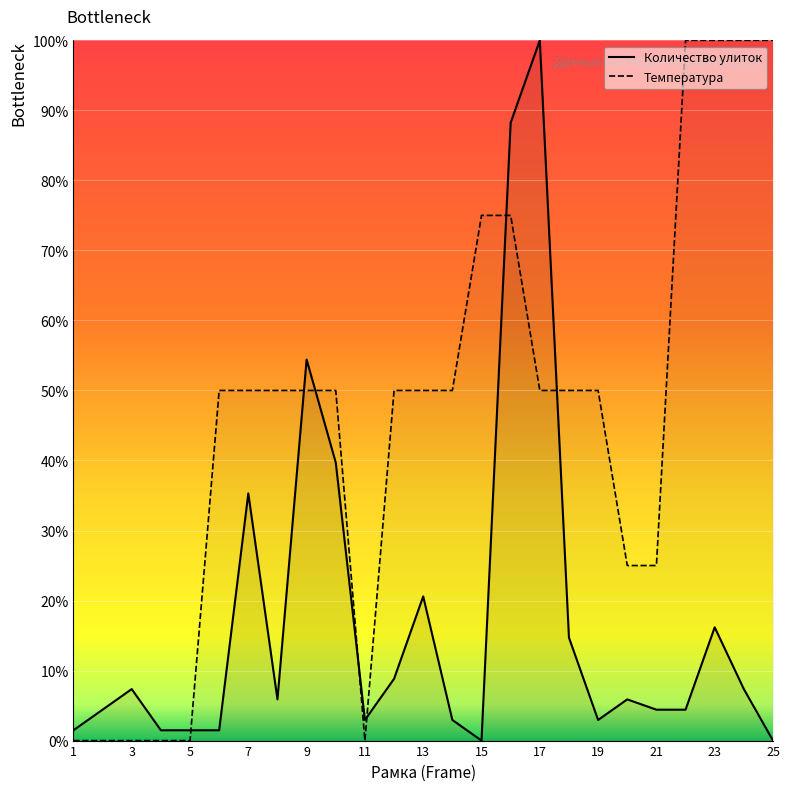

Which series has the largest total across all categories?

Температура